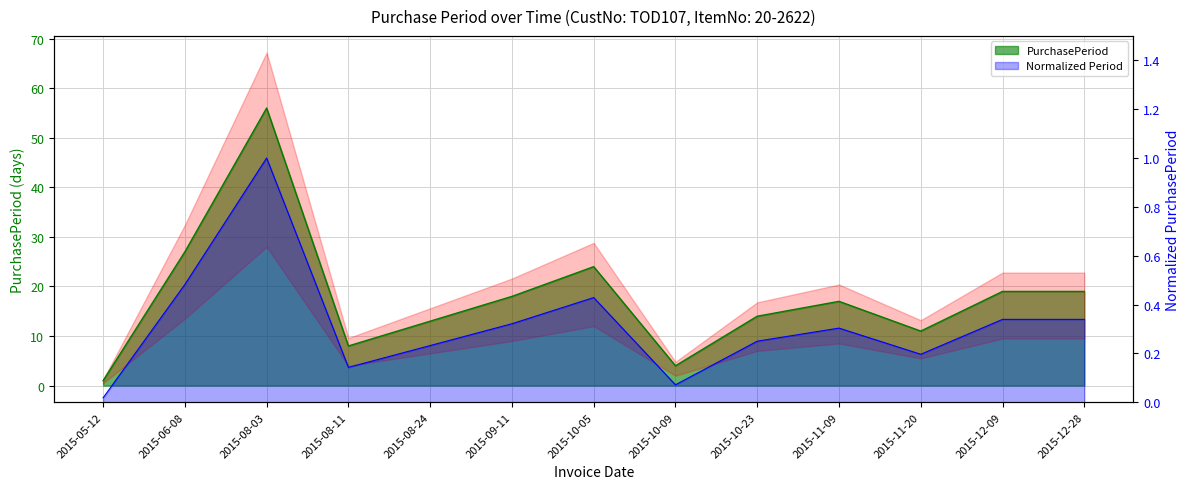

Count the number of categories in the chart.

13